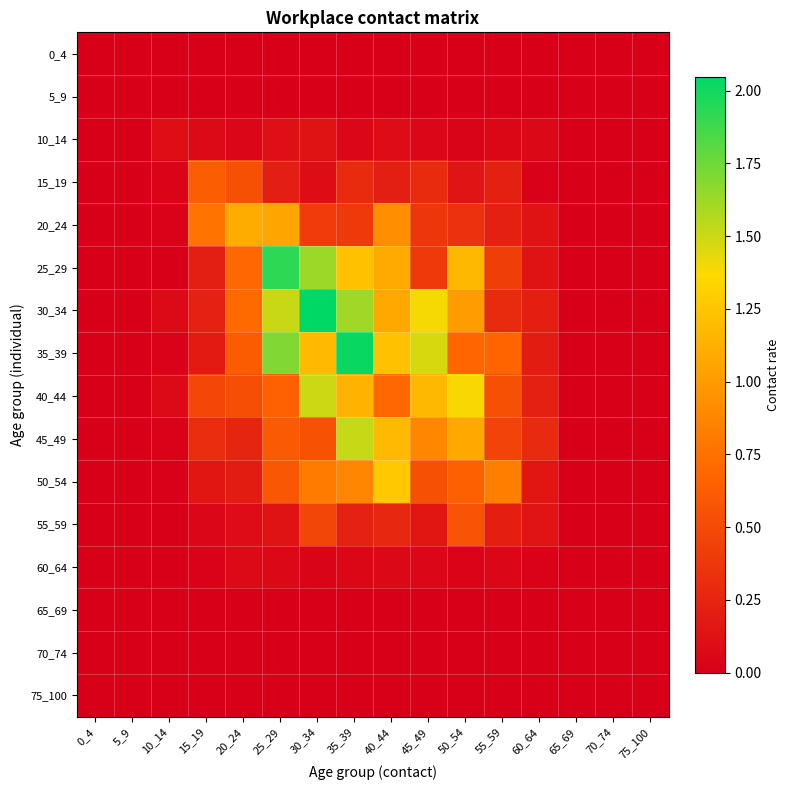

How many categories are shown in the chart?

16